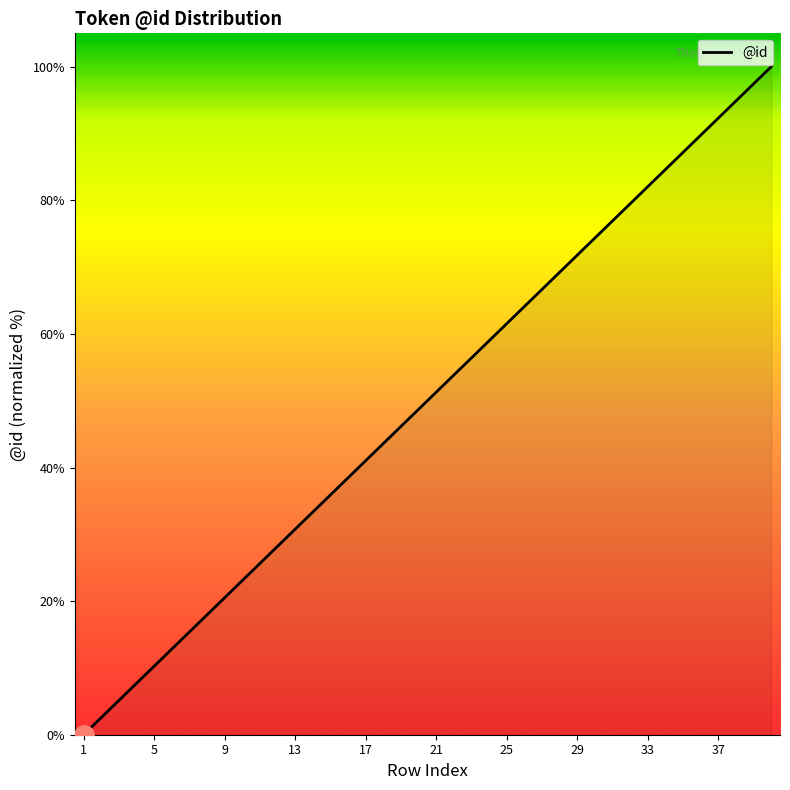

What is the greatest value displayed?

100.0